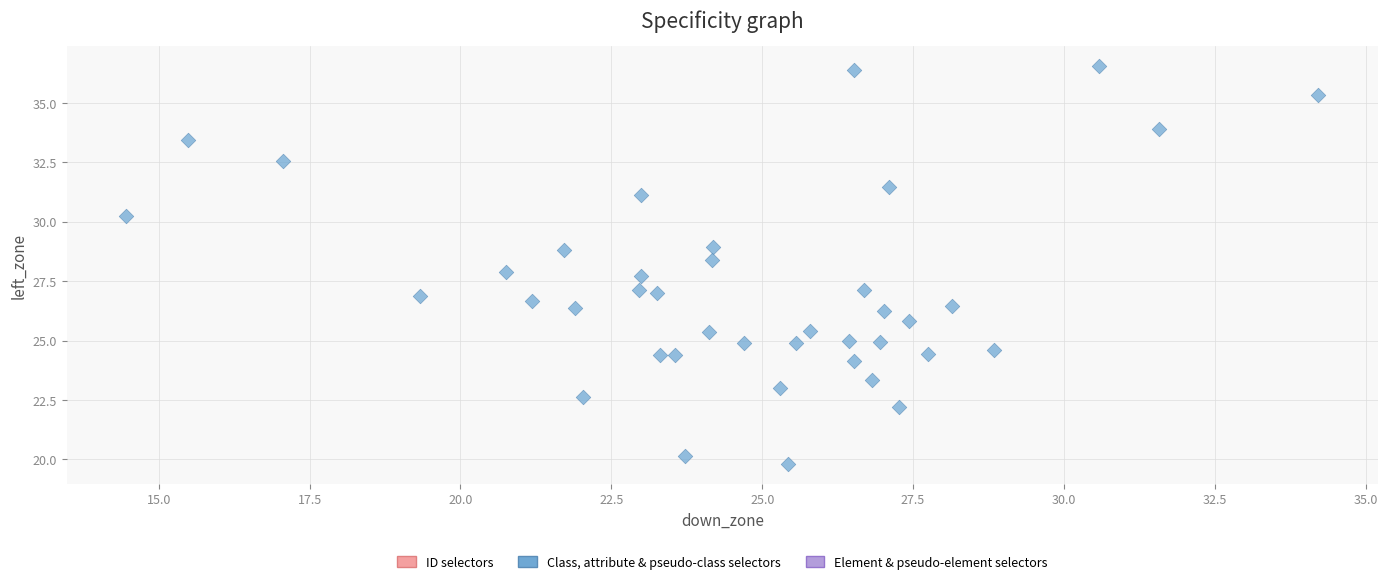

What is the range of Y values (max minus min)?

16.7